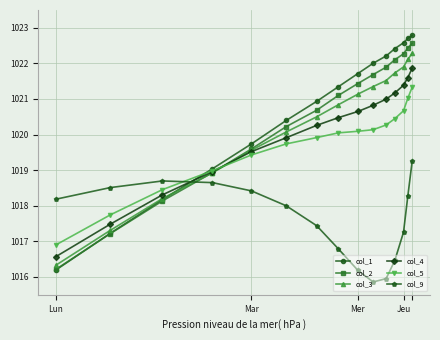

True or false: col_1 has more than 2 interior local peaks.

False